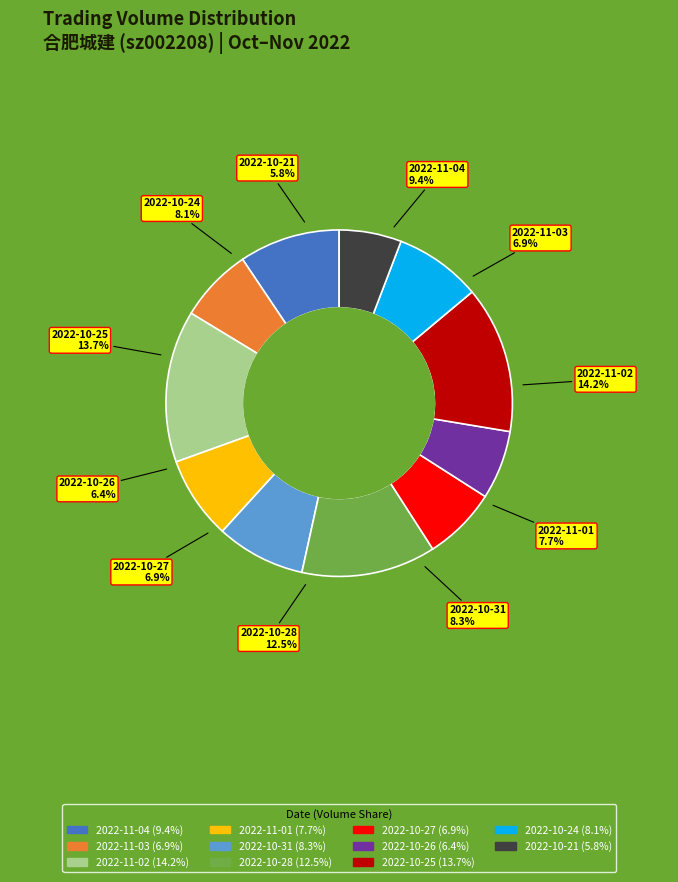

How many slices are in this pie chart?

11